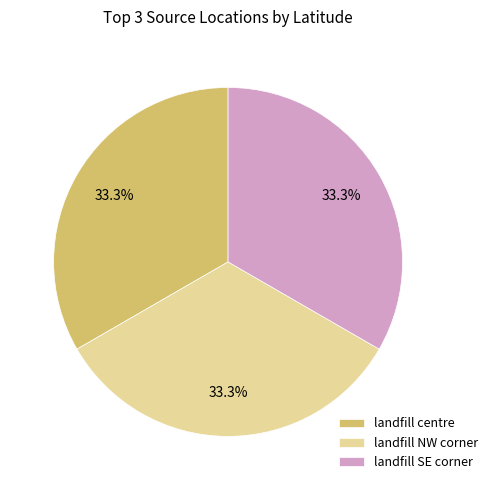

What percentage is NOT represented by landfill centre?

66.7%